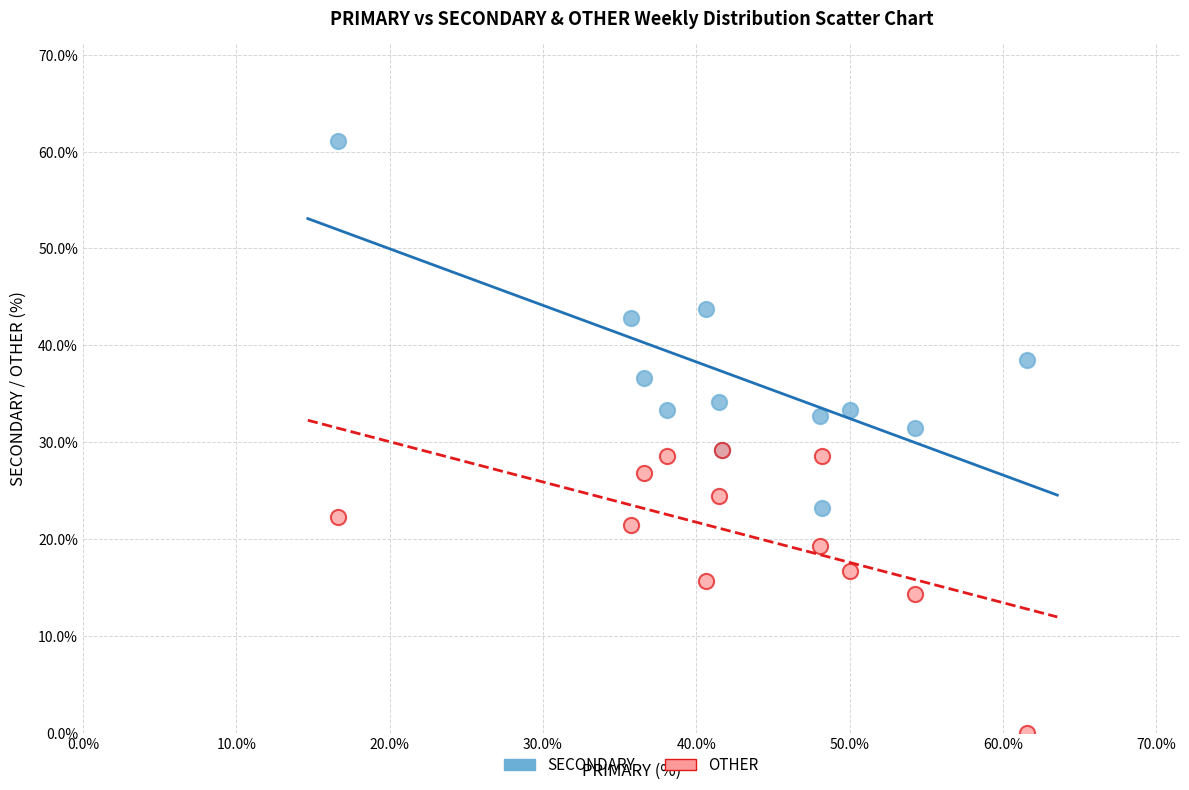

Which series has the largest Y range (max minus min)?

SECONDARY